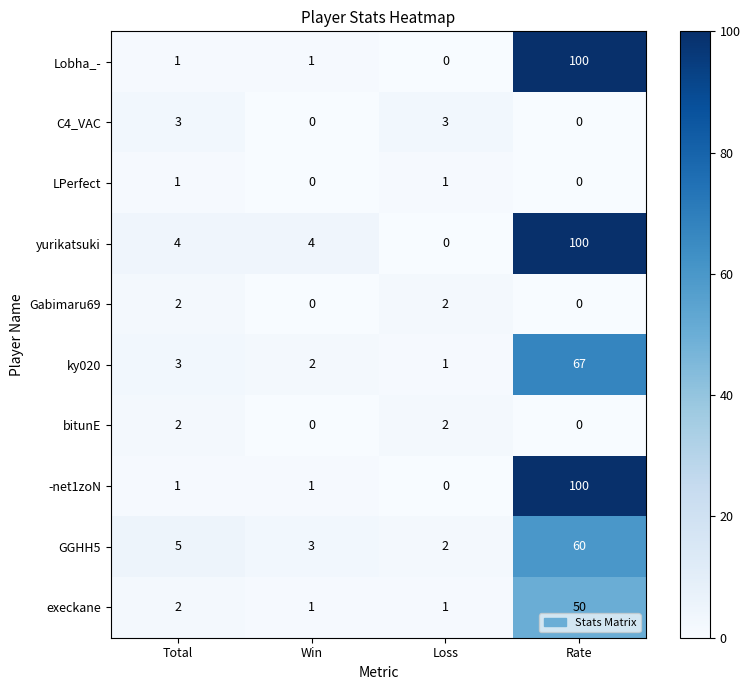

Which series has the largest total across all categories?

yurikatsuki